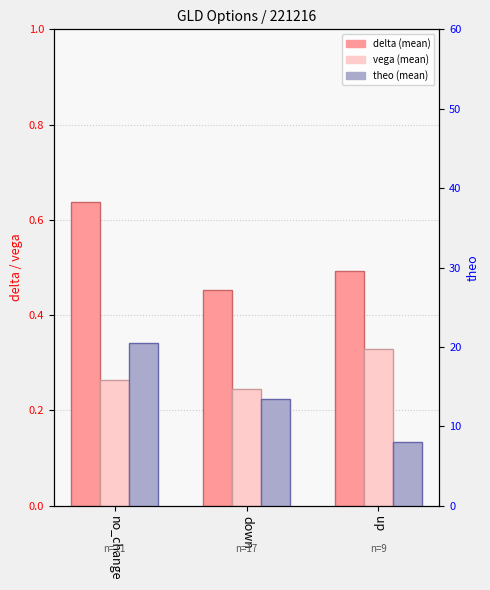

What are all the series names shown in the legend?

delta (mean), vega (mean), theo (mean)